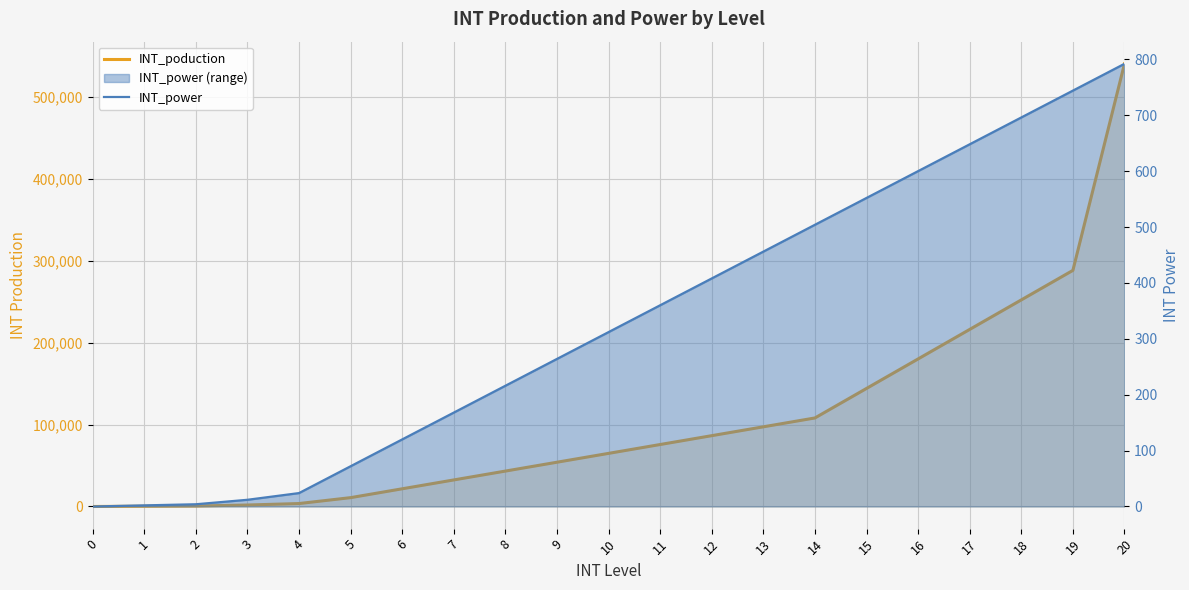

How many values in the INT_power series are below 312?

10